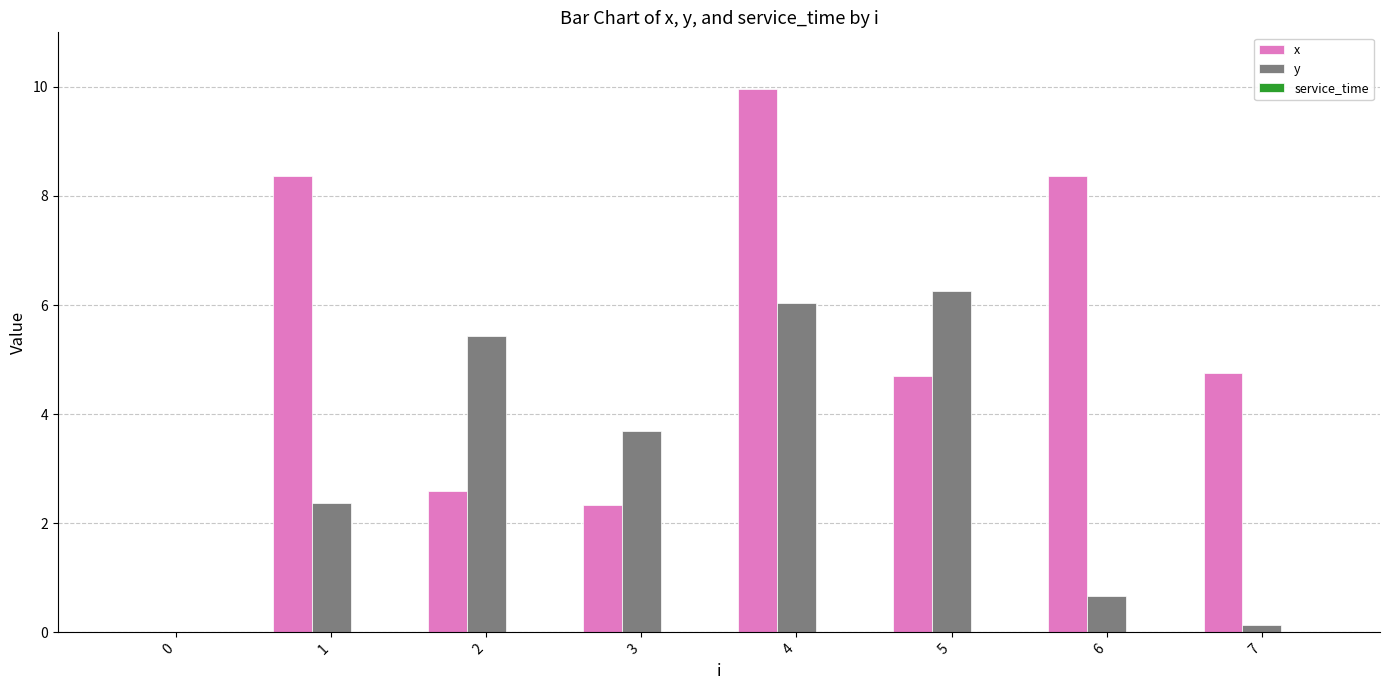

What is the sum of all y values?

24.6